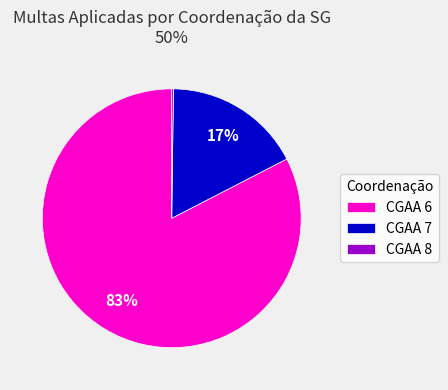

Which slice is the largest?

CGAA 6